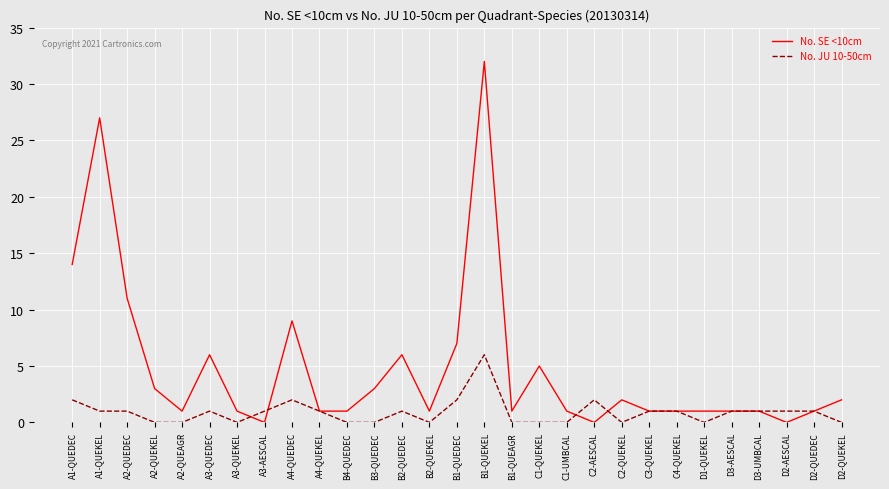

What is the maximum value shown in the chart?

32